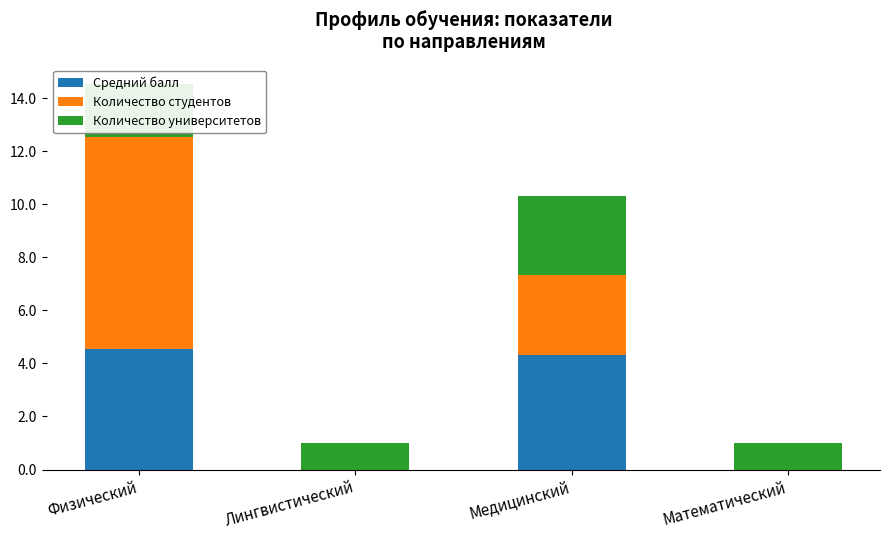

What is the sum of the Средний балл values at Лингвистический and Медицинский?

4.3